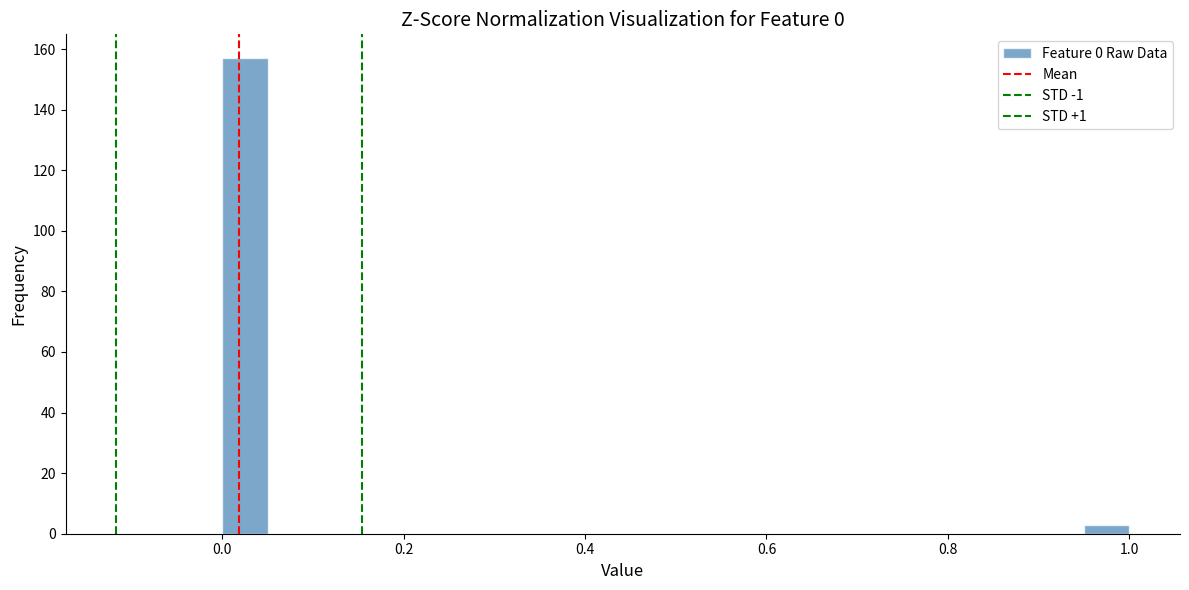

Around what value on the x-axis is the tallest bar? Give the approximate position of its centre, as read against the axis.

0.02